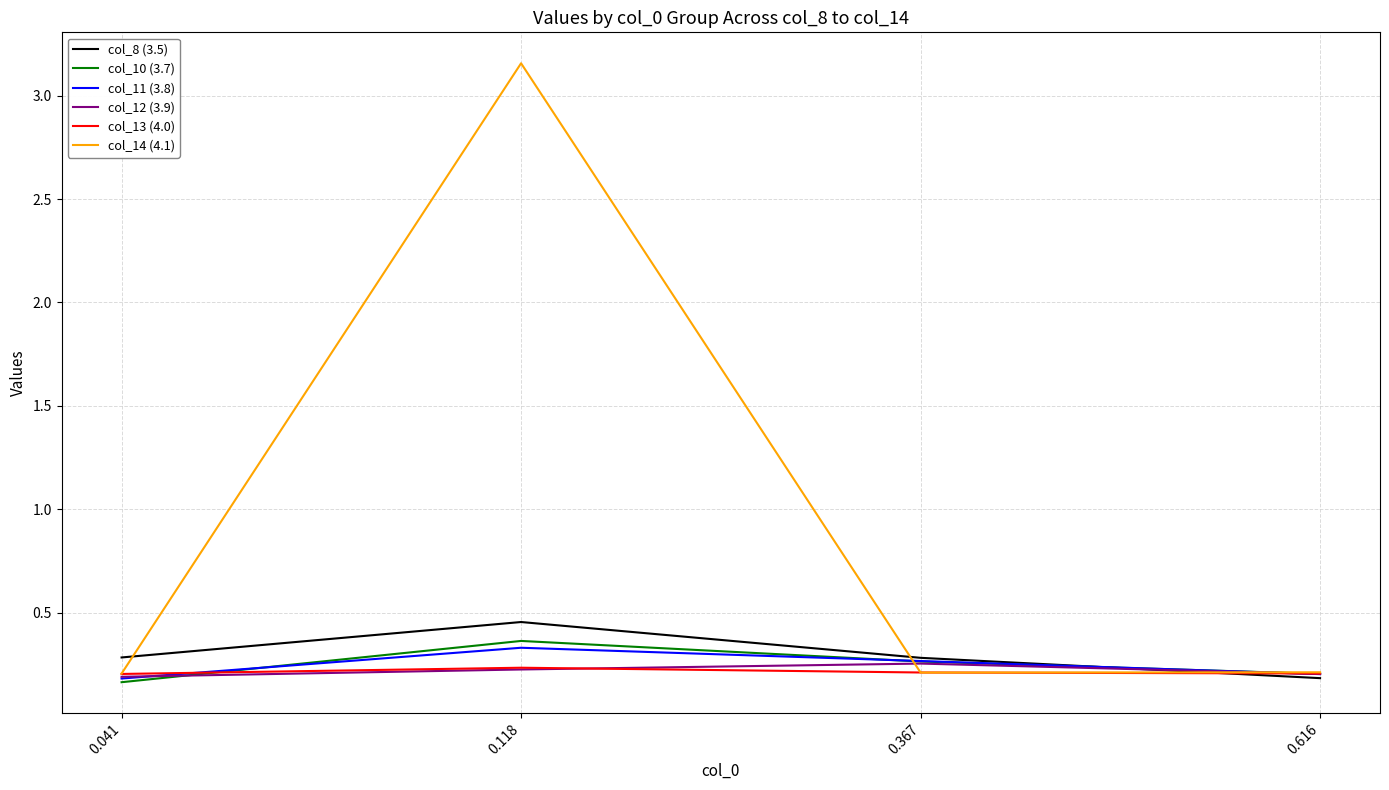

The col_12 (3.9) series shows 0.4 at 0.367. True or false?

False